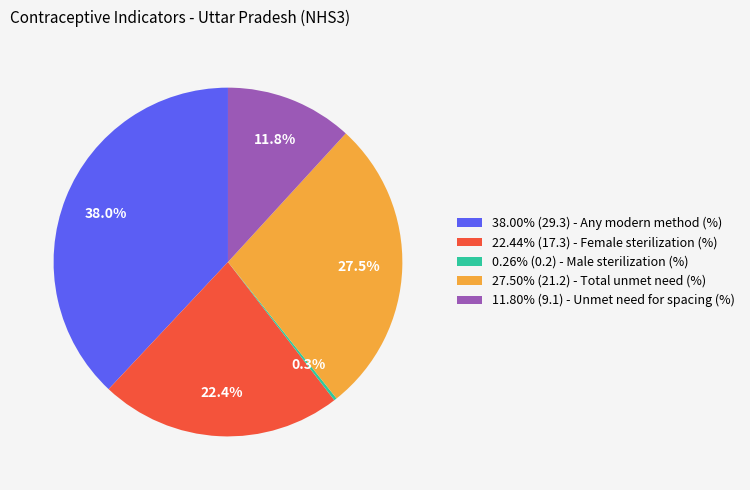

What portion of the pie excludes 27.50% (21.2) - Total unmet need (%)?

72.5%